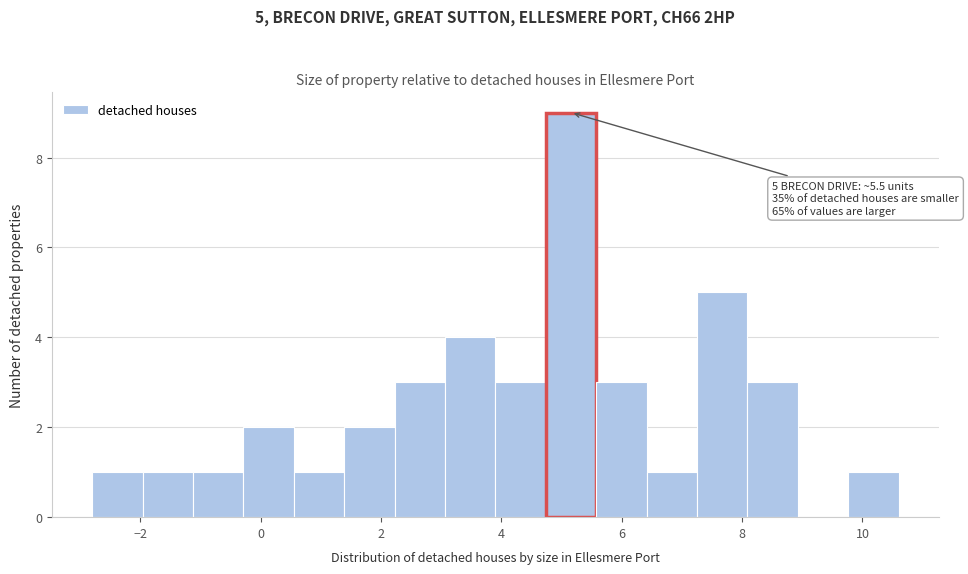

Which range on the x-axis has the tallest bar?

4.8 to 5.6